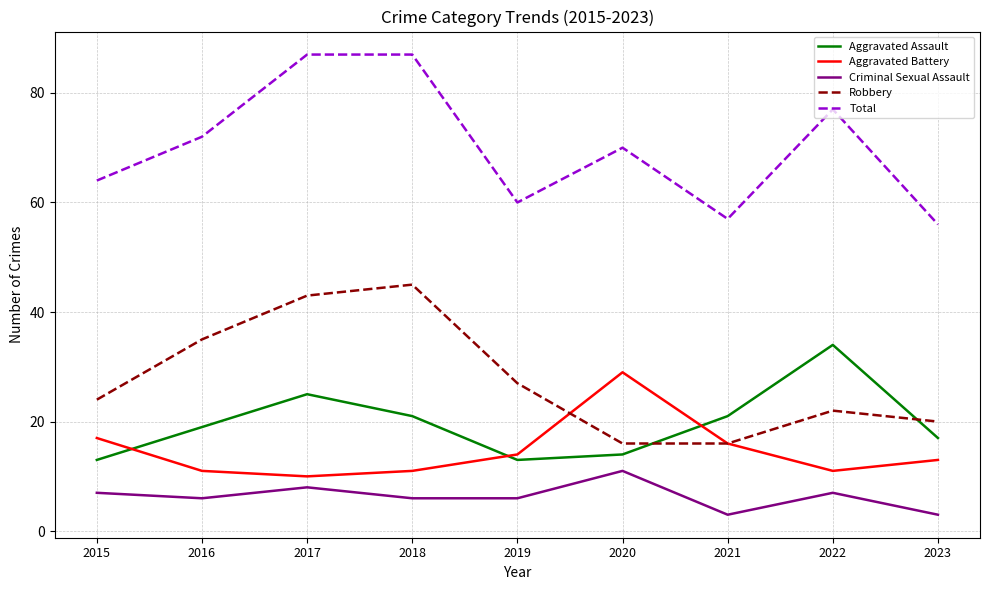

The value of Criminal Sexual Assault at 2017 is 14. True or false?

False